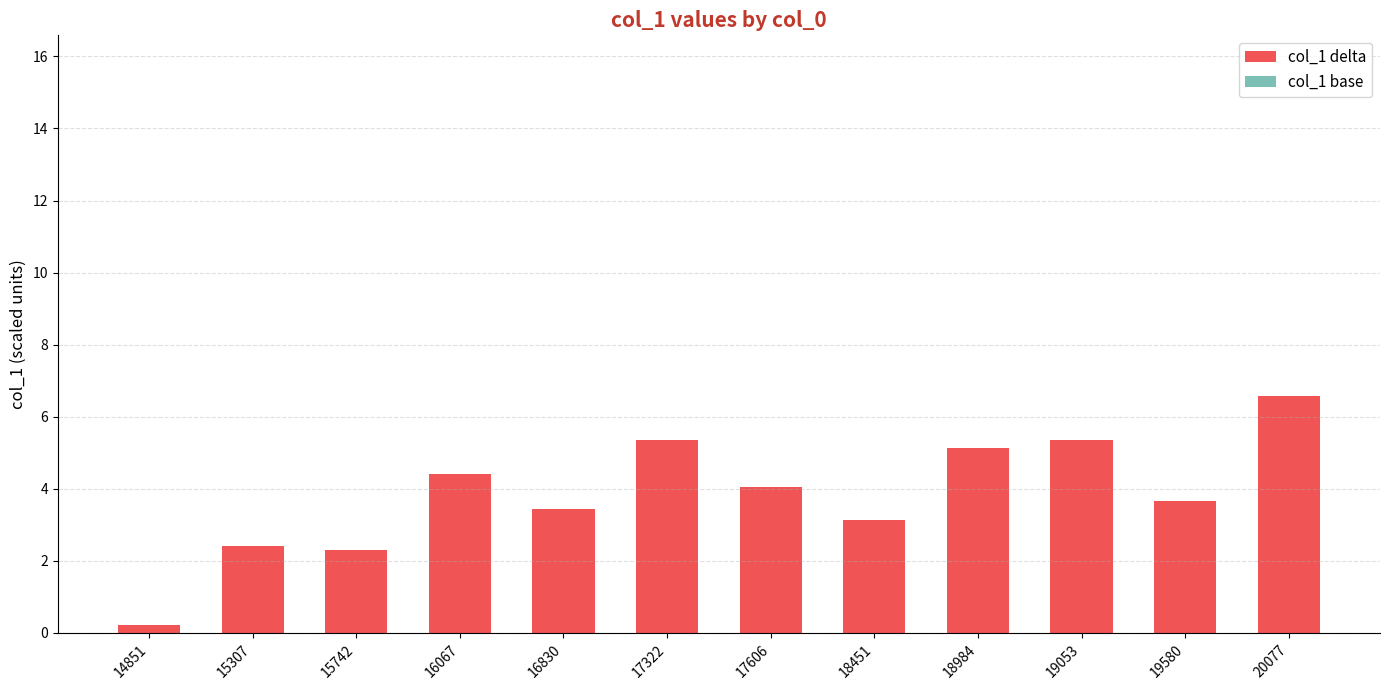

At which category is the sum across all series the highest?

20077